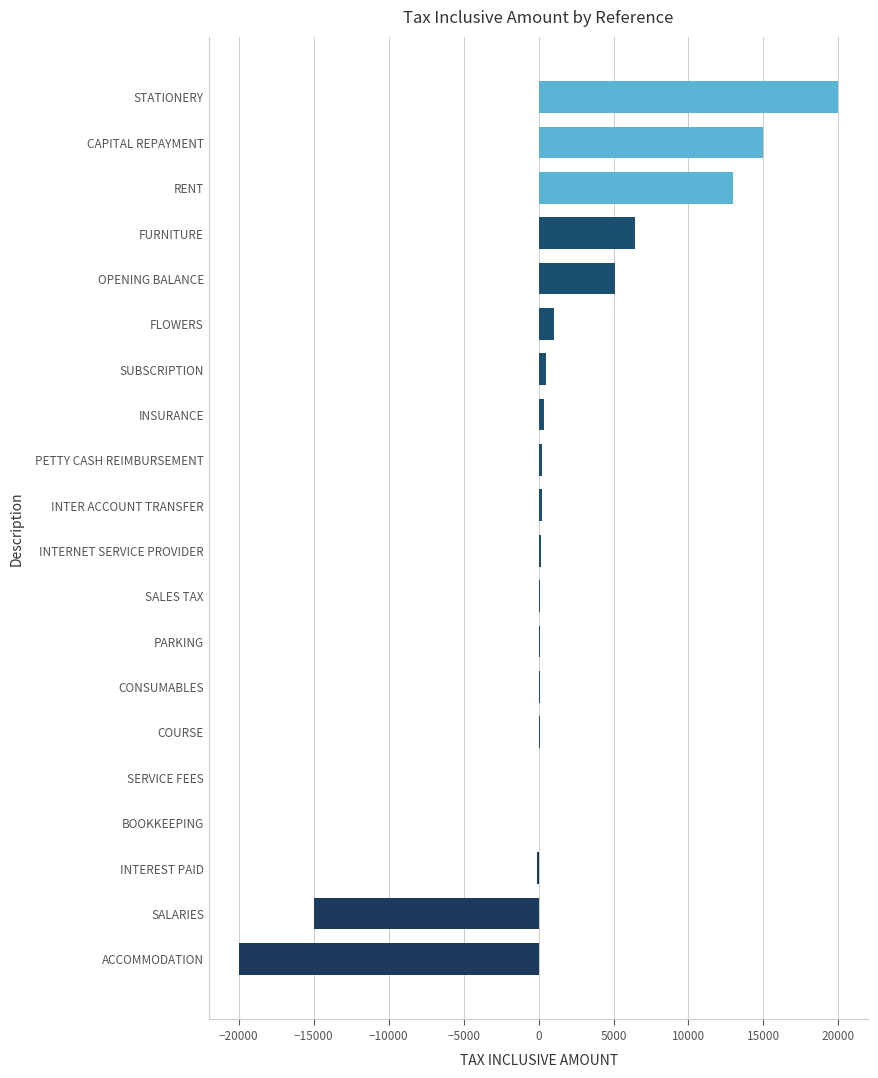

Which label corresponds to the largest value in the chart?

STATIONERY